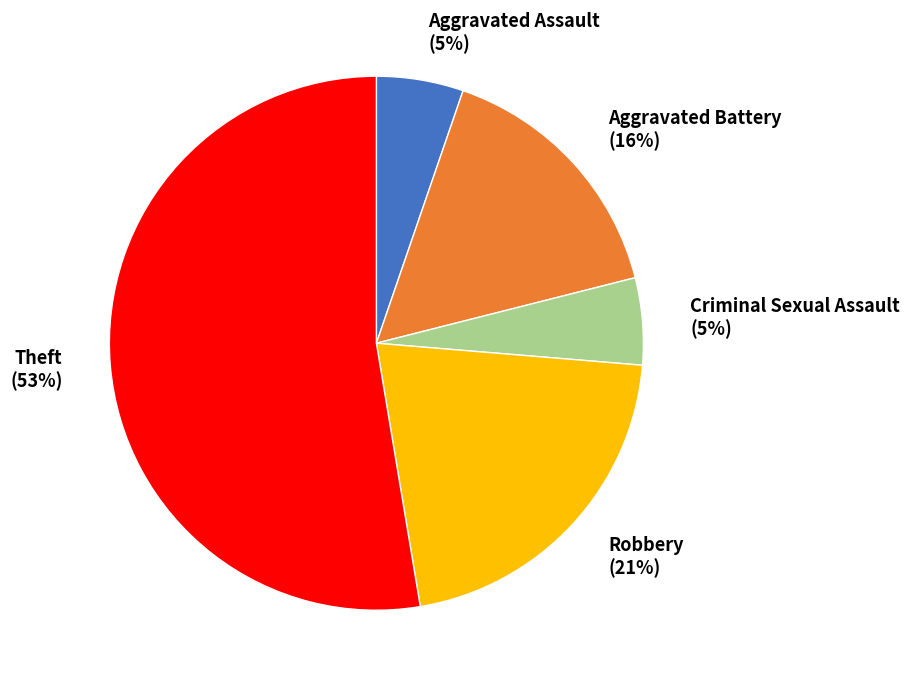

True or false: Aggravated Battery accounts for 16% of the total.

True